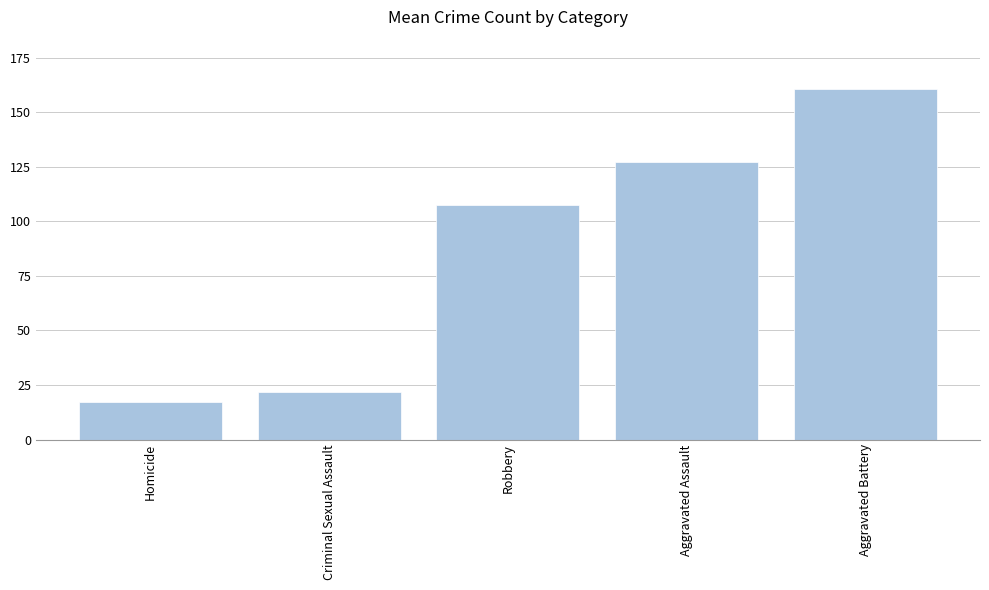

What is the sum of all values?

433.5